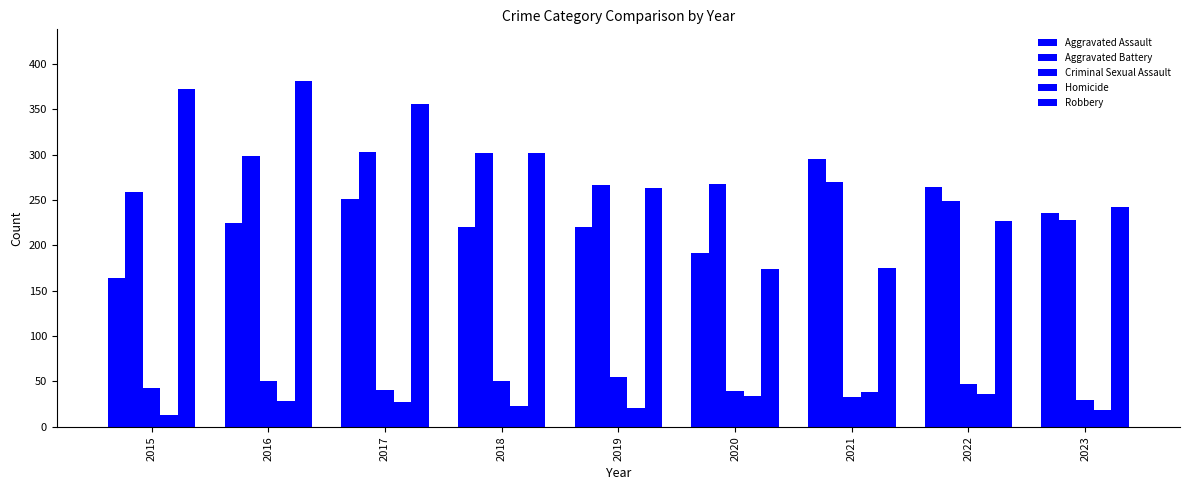

The value of Aggravated Battery at 2021 is 270. True or false?

True